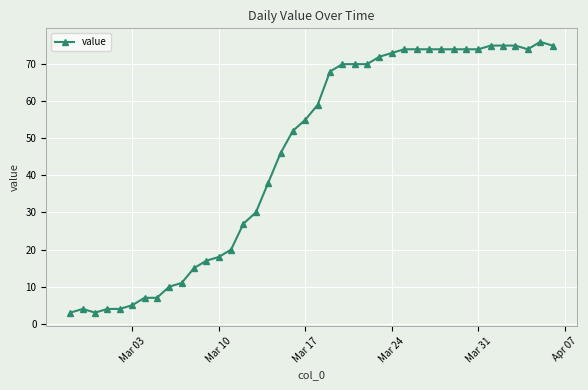

What is the average value?

46